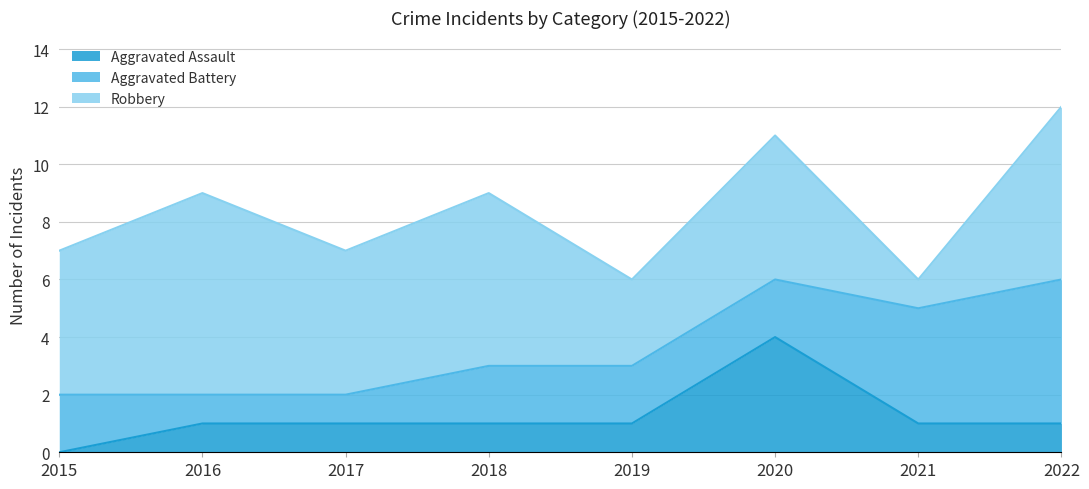

What is the value of the Aggravated Assault point at the 6th from the left?

4